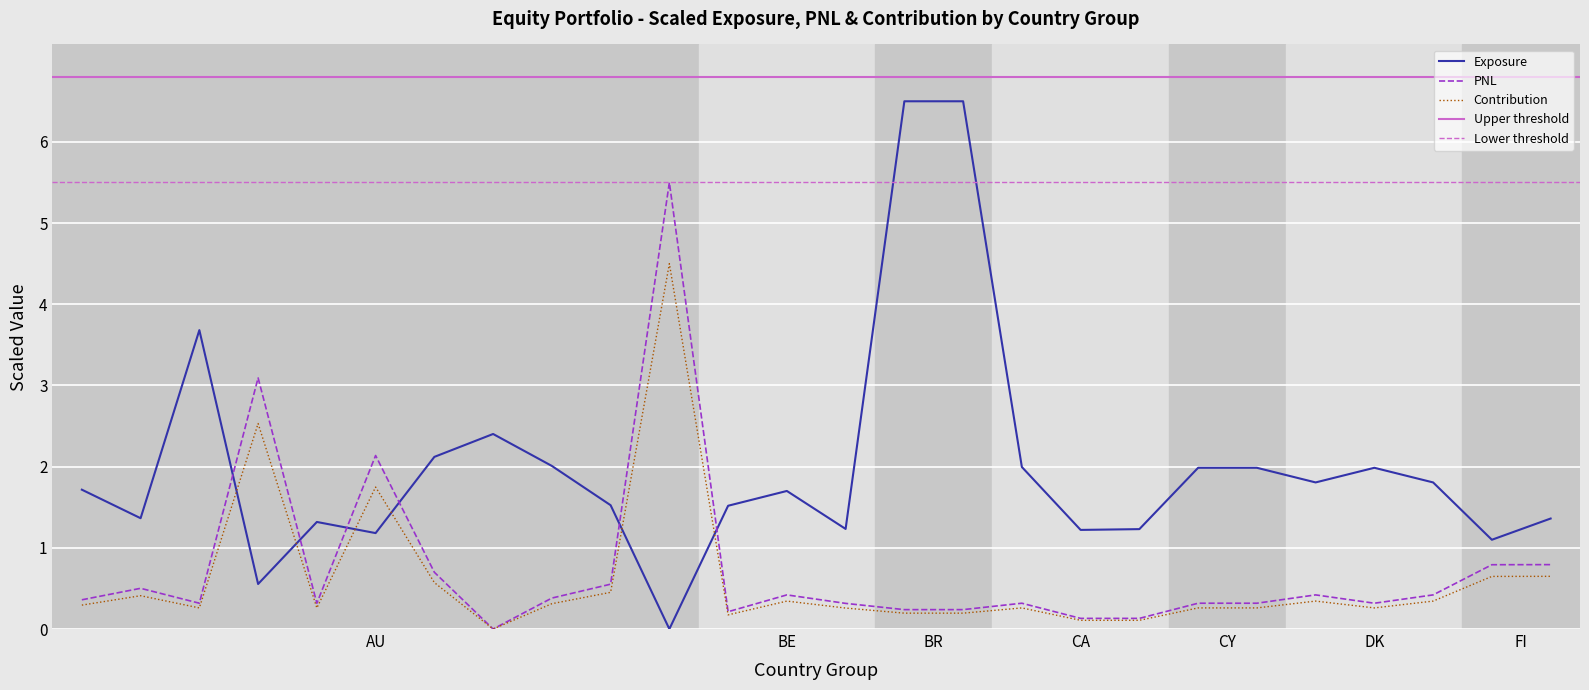

How many lines are shown in the chart?

3